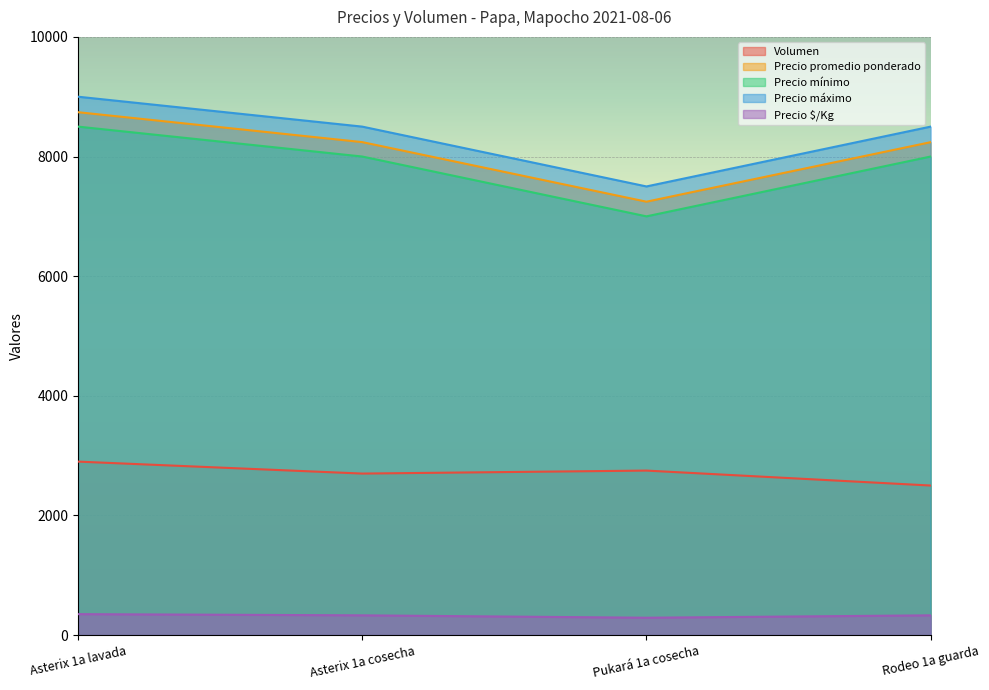

Reading left to right, what are all the values shown in this chart?

Volumen: Asterix 1a lavada=2900	Asterix 1a cosecha=2700	Pukará 1a cosecha=2750	Rodeo 1a guarda=2500
Precio promedio ponderado: Asterix 1a lavada=8741	Asterix 1a cosecha=8241	Pukará 1a cosecha=7245	Rodeo 1a guarda=8240
Precio mínimo: Asterix 1a lavada=8500	Asterix 1a cosecha=8000	Pukará 1a cosecha=7000	Rodeo 1a guarda=8000
Precio máximo: Asterix 1a lavada=9000	Asterix 1a cosecha=8500	Pukará 1a cosecha=7500	Rodeo 1a guarda=8500
Precio $/Kg: Asterix 1a lavada=350	Asterix 1a cosecha=330	Pukará 1a cosecha=290	Rodeo 1a guarda=330